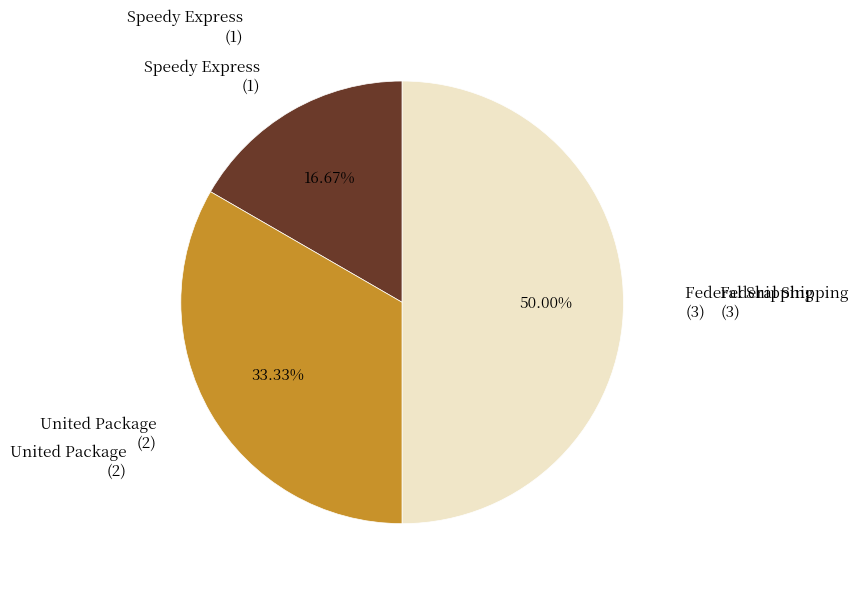

True or false: Federal Shipping accounts for 50% of the total.

True